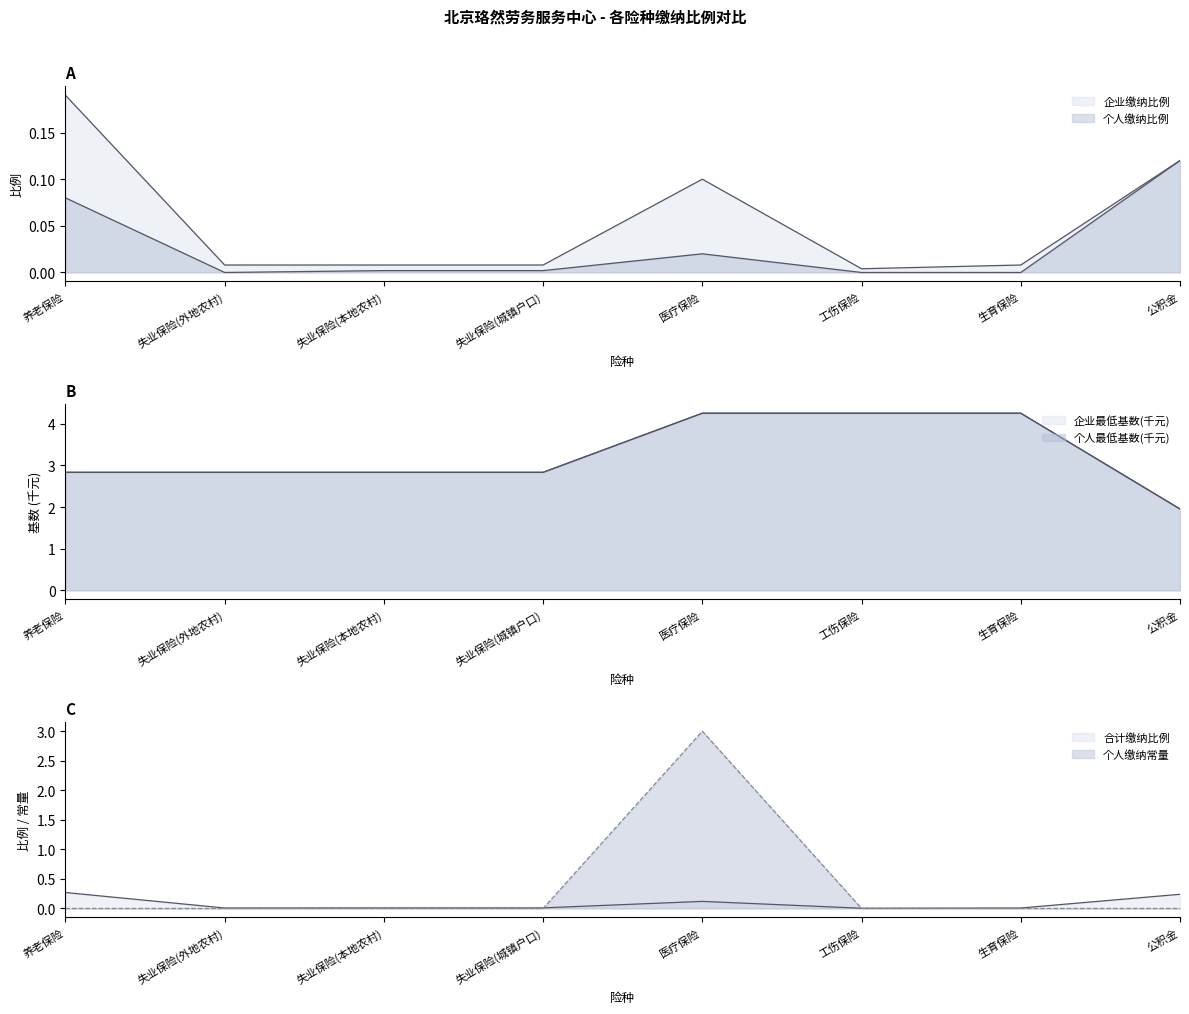

What is the maximum value shown in the chart?

4.3